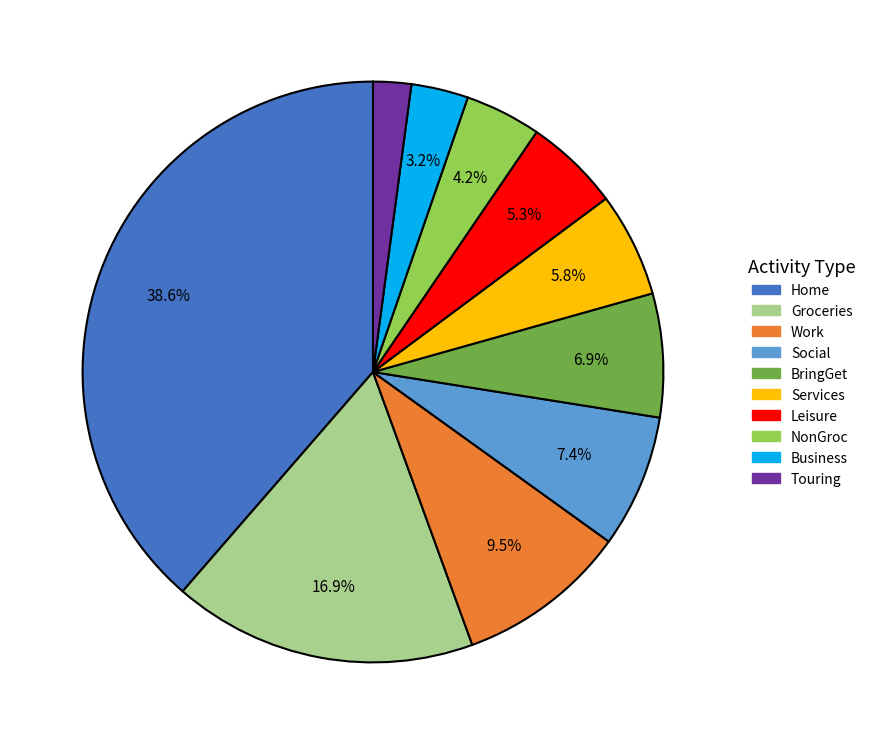

Does any single category account for the majority?

No